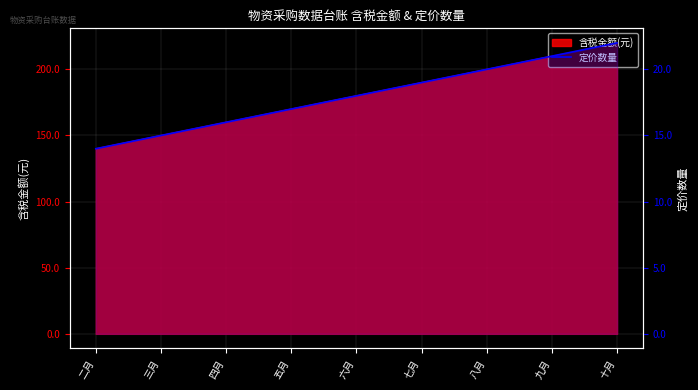

What is the sum of all values?

162